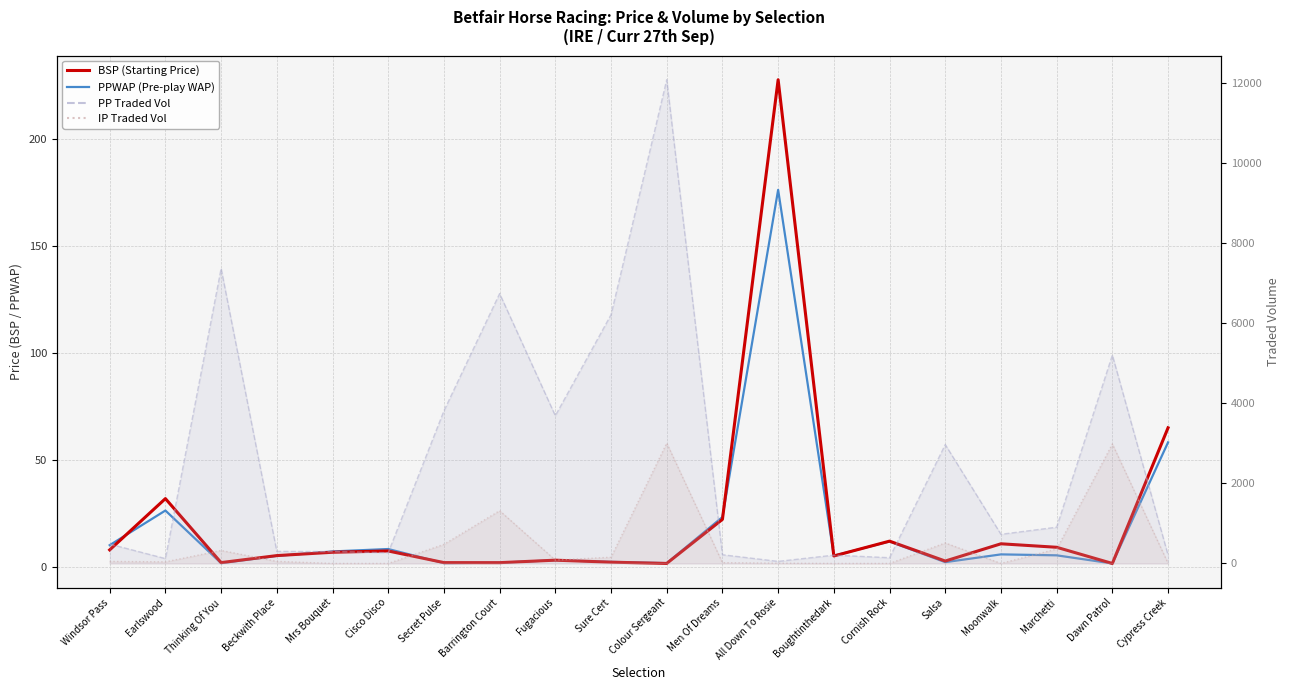

At Dawn Patrol, list the series in order from largest to smallest.

PPTRADEDVOL (line), IPTRADEDVOL (line), BSP, PPWAP